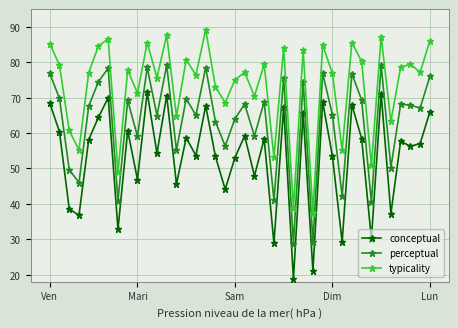

What is the value of the conceptual point at the 30th from the left?

53.5